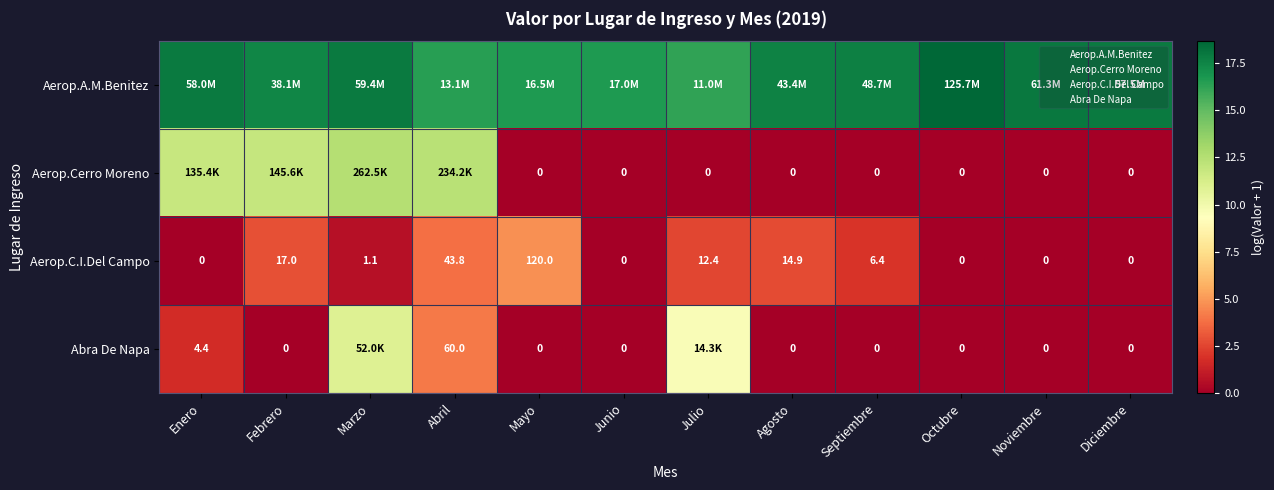

List the series in order of their peak value, highest first.

Aerop.A.M.Benitez, Aerop.Cerro Moreno, Abra De Napa, Aerop.C.I.Del Campo